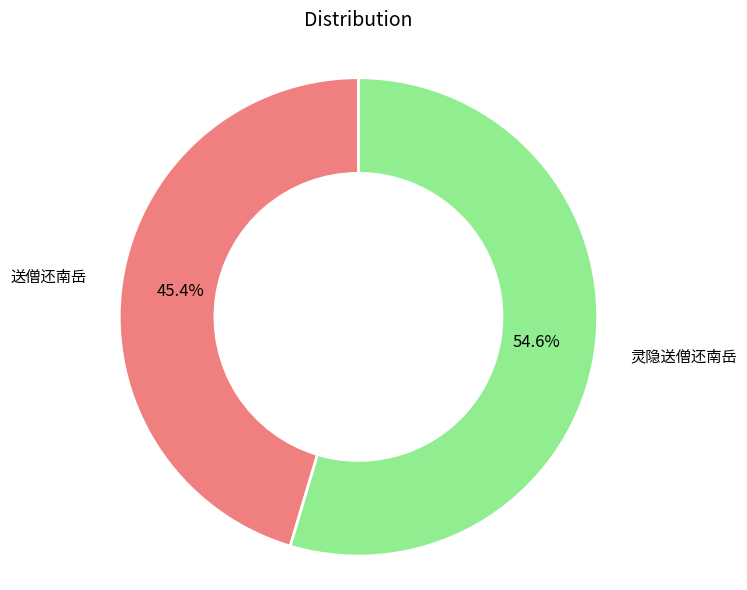

To the nearest percent, what is the combined percentage of 灵隐送僧还南岳 and 送僧还南岳?

100%